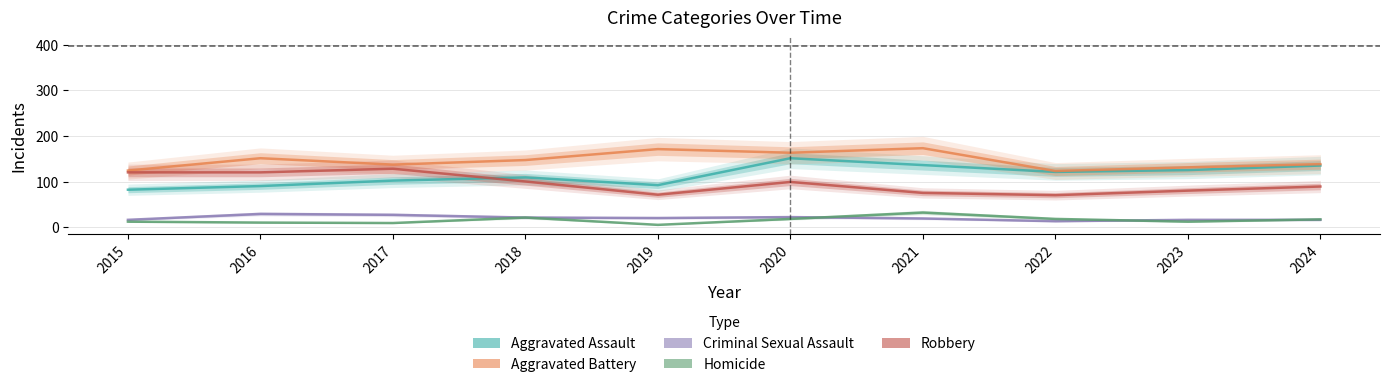

The value of Aggravated Assault at 2015 is 82. True or false?

True